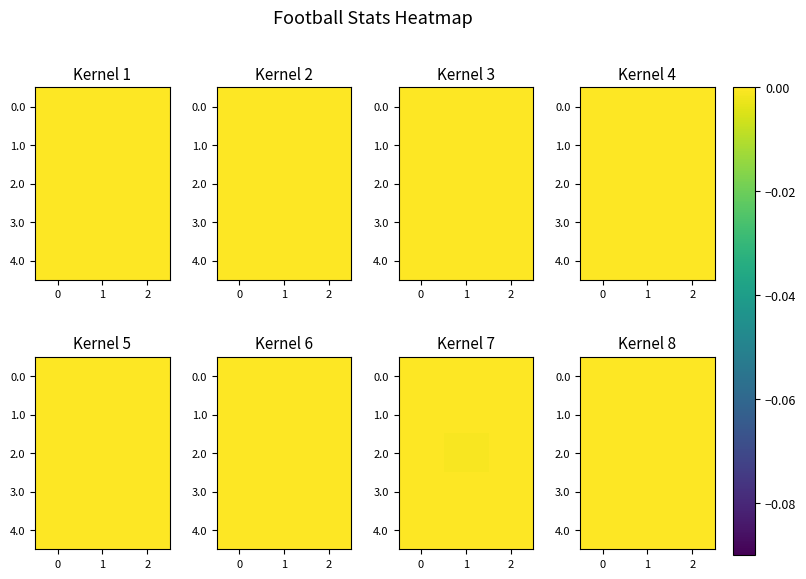

Is it true that 0.0 equals 0.1 at 1?

False